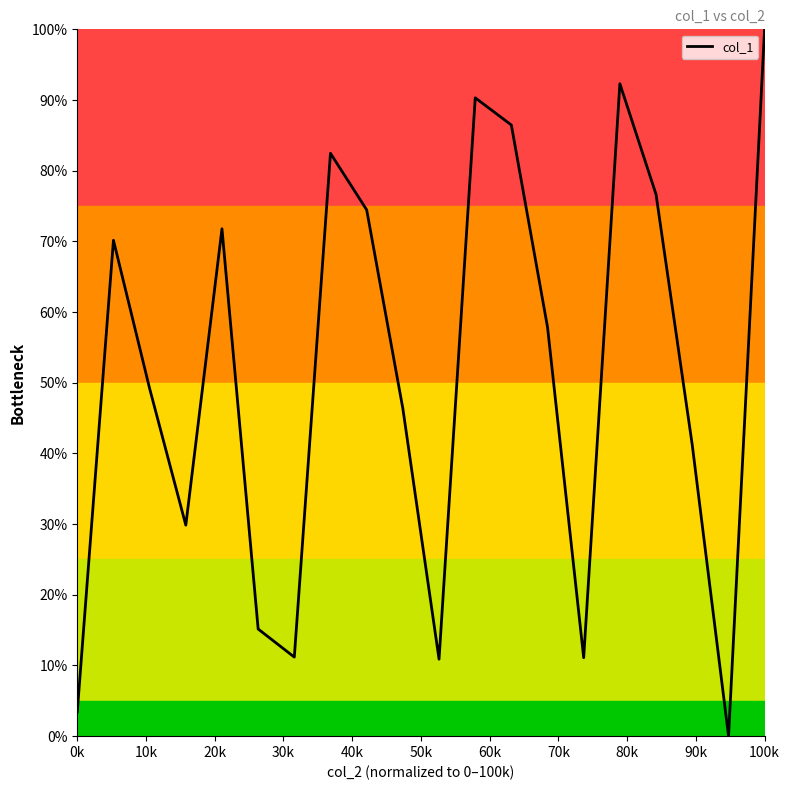

What is the difference between the maximum and minimum values?

100.0